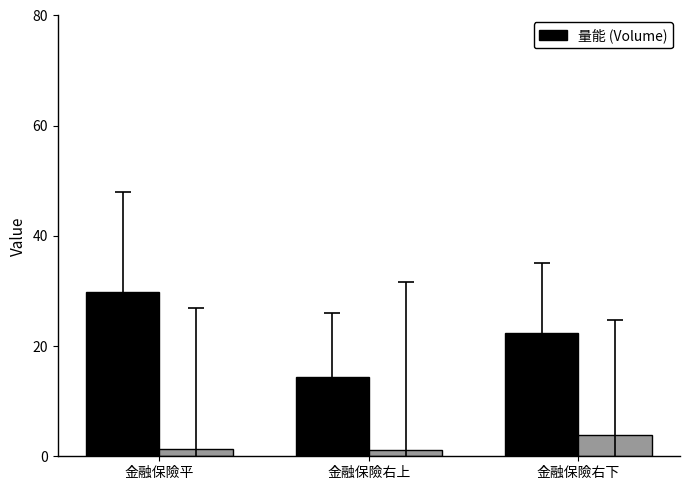

What is the sum of all values?

66.5